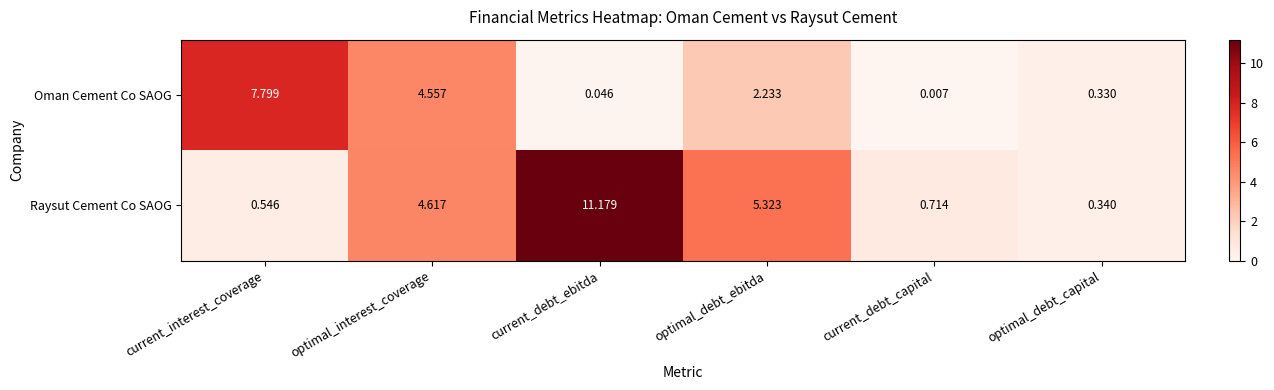

How many values in the Raysut Cement Co SAOG series exceed 4?

3